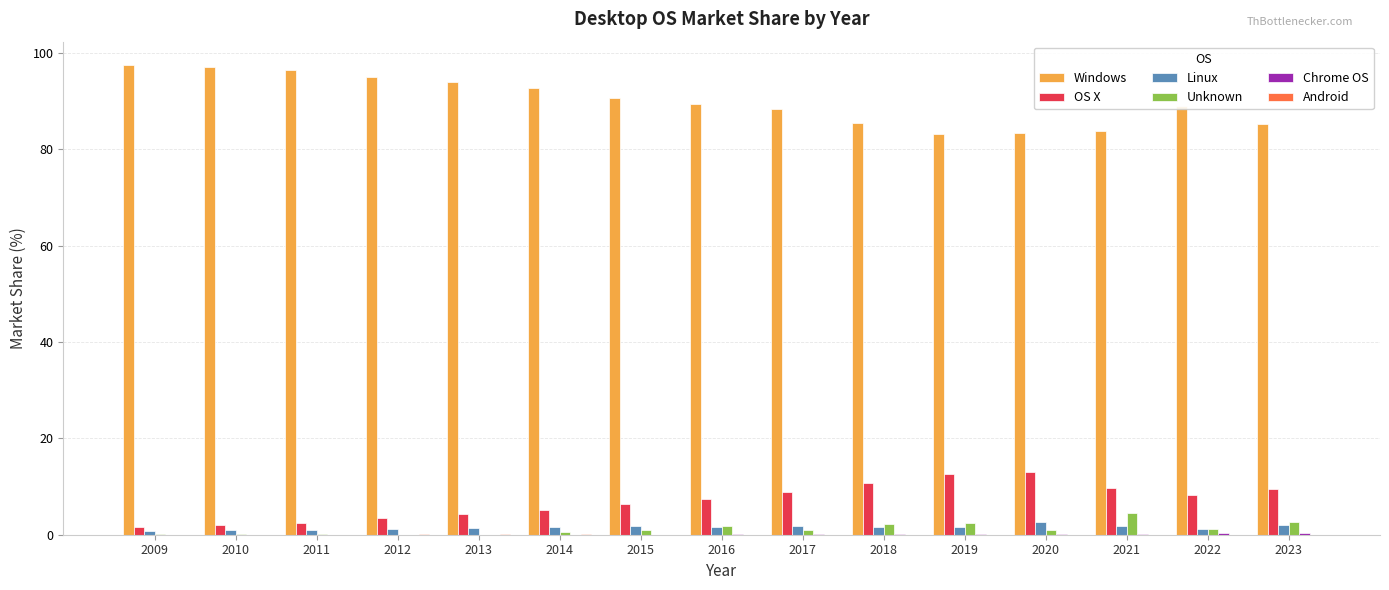

Which series has the largest total across all categories?

Windows